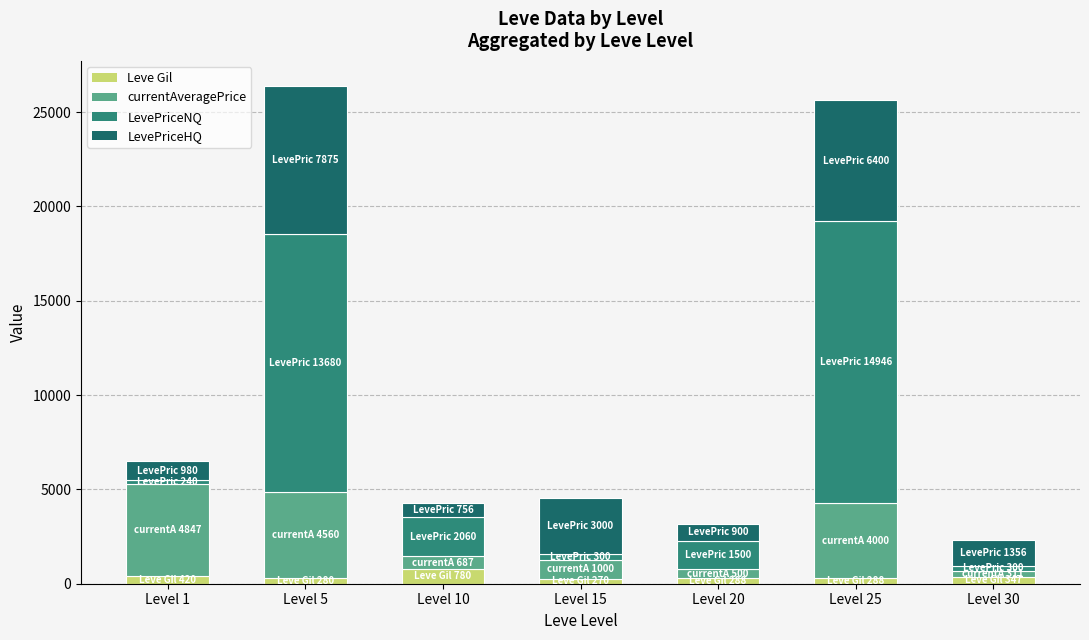

What is the highest value of the Leve Gil series?

780.0